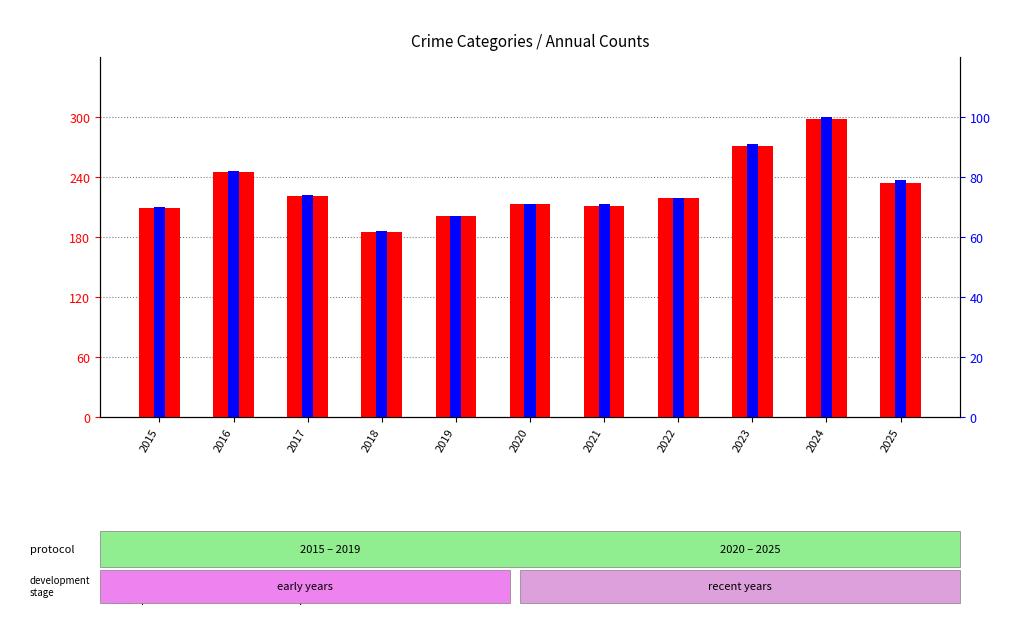

Which label corresponds to the largest value in the chart?

2024